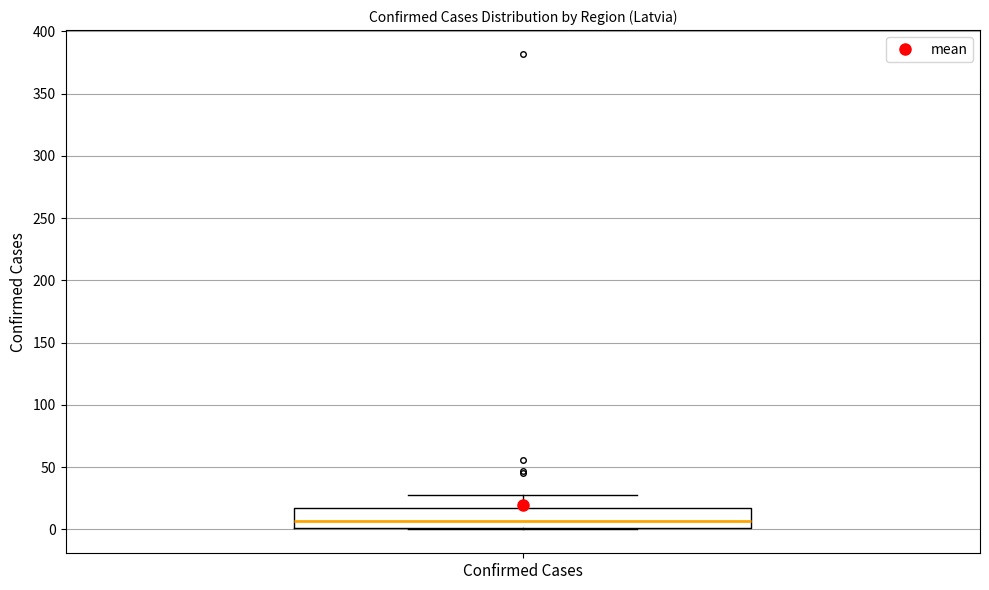

Read this box plot against the y-axis: the position of the median line, the range covered by the box, and the ends of both whiskers. The values are not printed on the chart, so give them approximately, as read against the axis.

median 5, box 0 to 15, whiskers 0 to 30